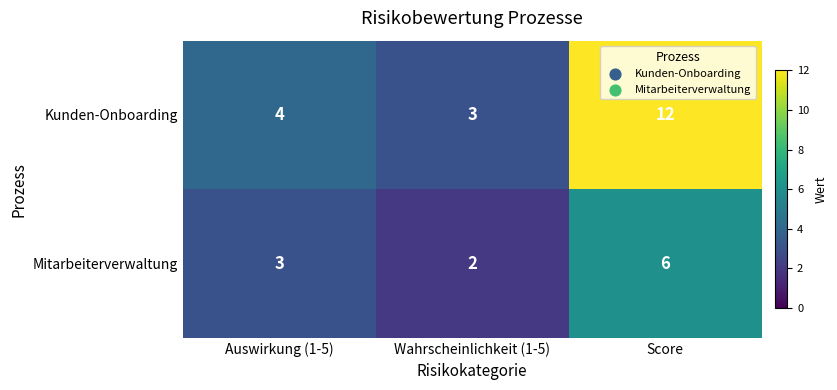

What is the sum of the Mitarbeiterverwaltung values at Auswirkung (1-5) and Wahrscheinlichkeit (1-5)?

5